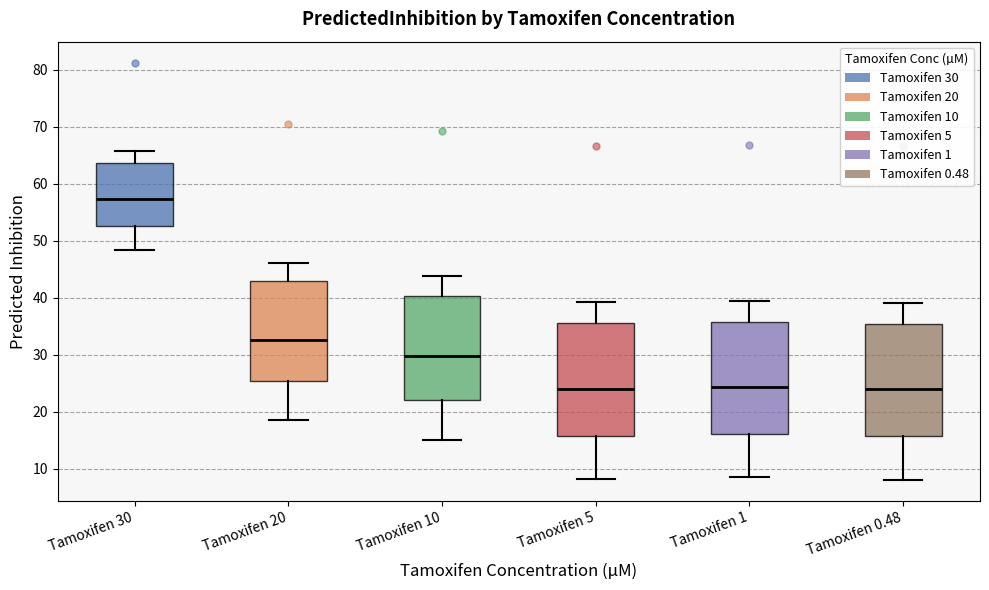

Reading left to right, read every box against the y-axis: the position of its median line, the range the box covers, and the ends of its whiskers. The values are not printed on the chart, so give them approximately, as read against the axis.

Tamoxifen 30: median 57, box 53 to 64, whiskers 48 to 66
Tamoxifen 20: median 33, box 25 to 43, whiskers 19 to 46
Tamoxifen 10: median 30, box 22 to 40, whiskers 15 to 44
Tamoxifen 5: median 24, box 16 to 36, whiskers 8 to 39
Tamoxifen 1: median 24, box 16 to 36, whiskers 9 to 39
Tamoxifen 0.48: median 24, box 16 to 35, whiskers 8 to 39